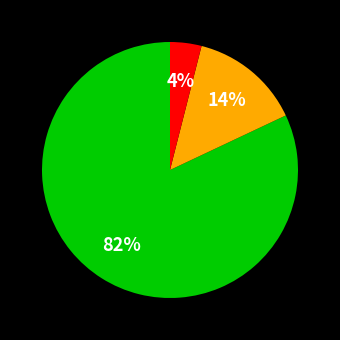

To the nearest percent, what is the average slice percentage?

33%